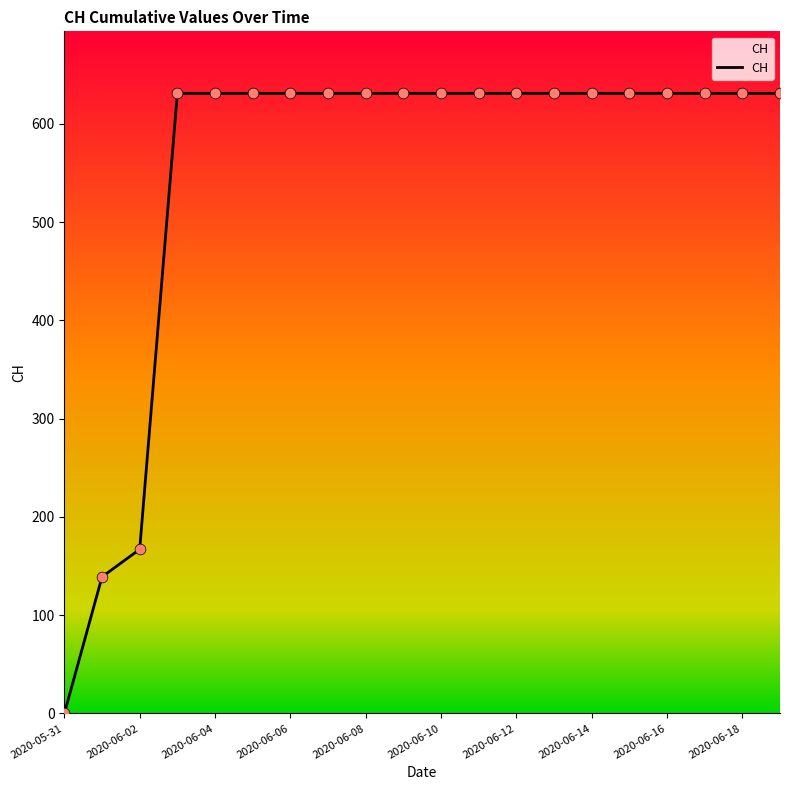

What is the maximum value shown in the chart?

631